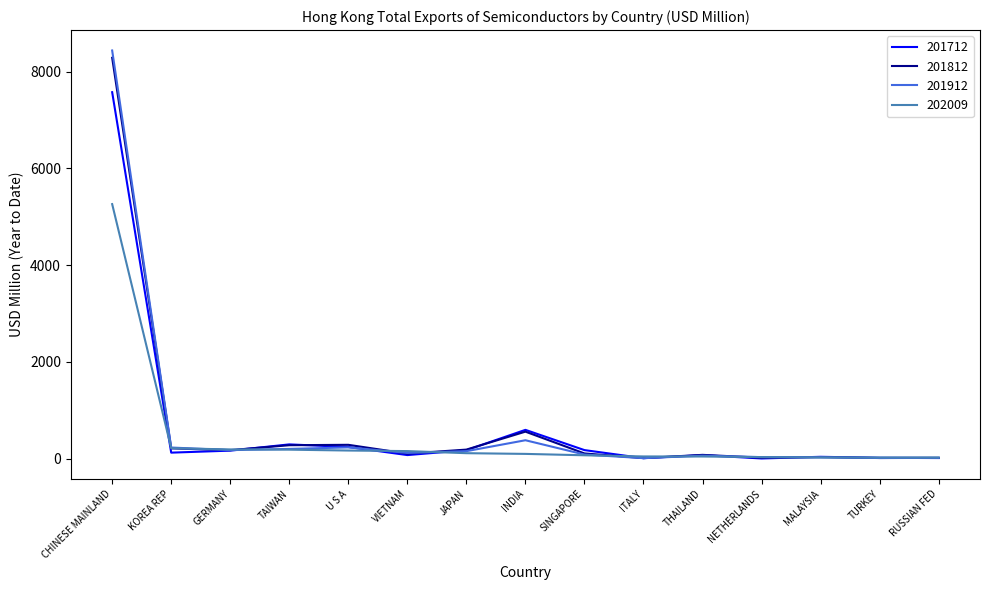

True or false: 201812 has a value of 277.6 at TAIWAN.

True